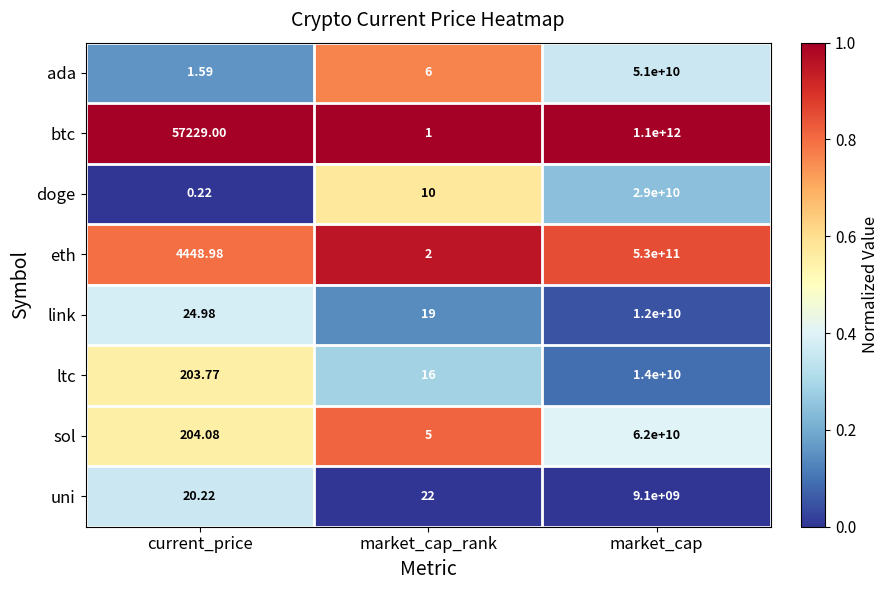

Which series has the largest total across all categories?

btc